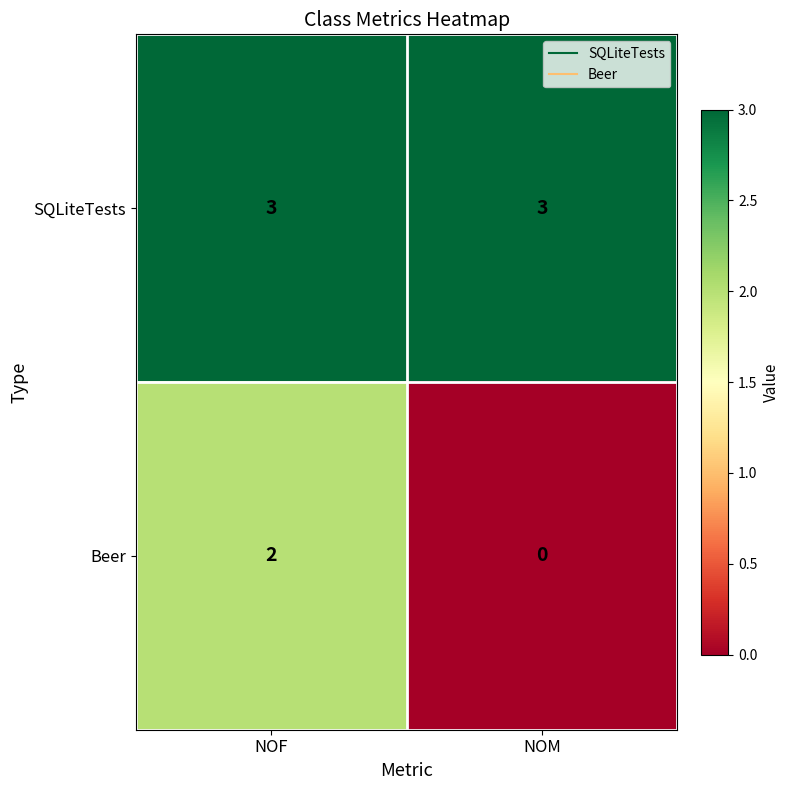

The Beer series shows -1 at NOM. True or false?

False